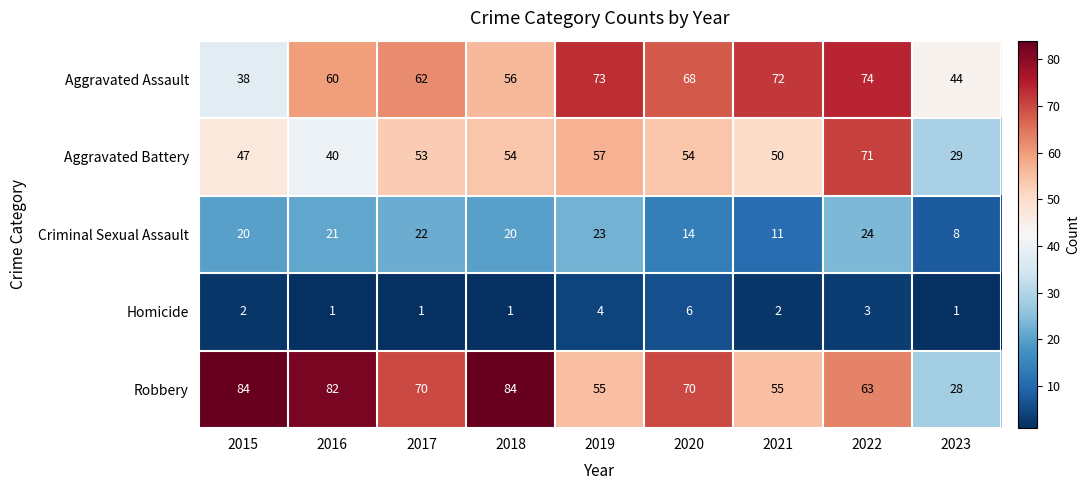

Is it true that Criminal Sexual Assault equals 12 at 2023?

False